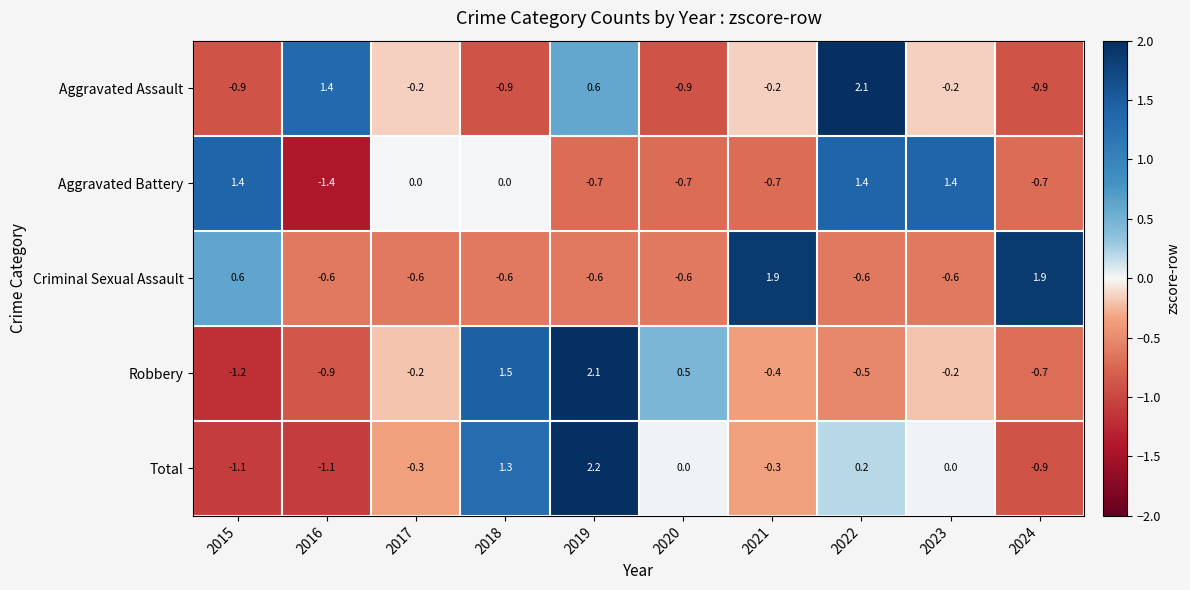

Which category has the highest value across all series?

2019